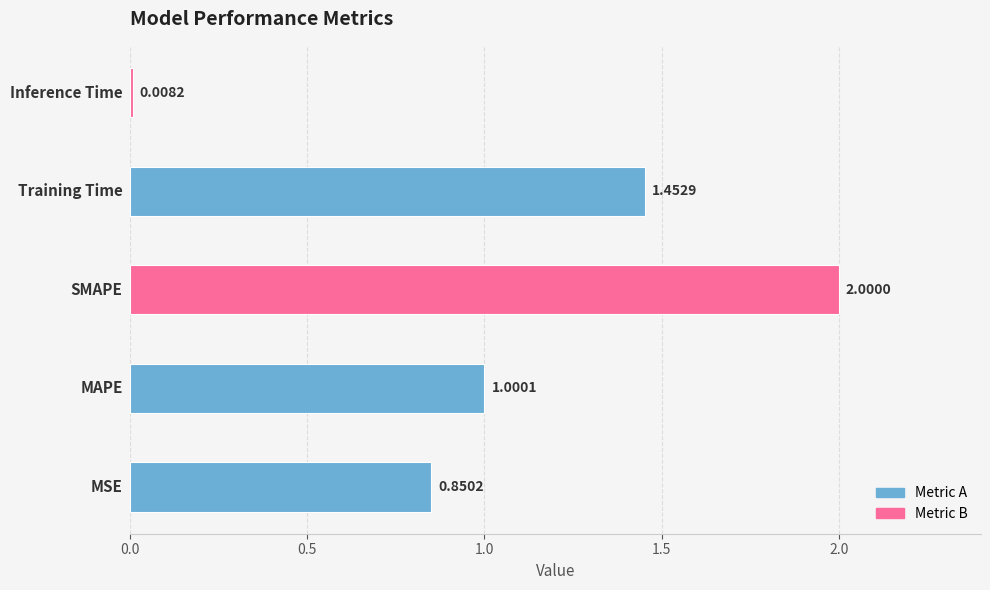

What is the sum of all values?

5.3